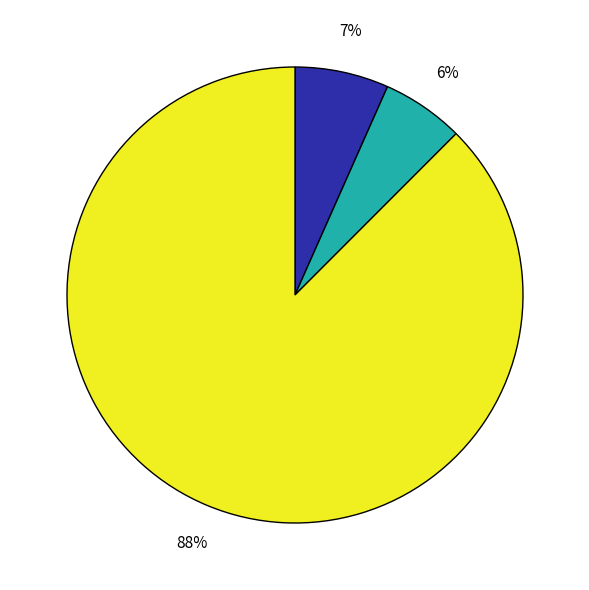

To the nearest percent, what is the average slice percentage?

33%